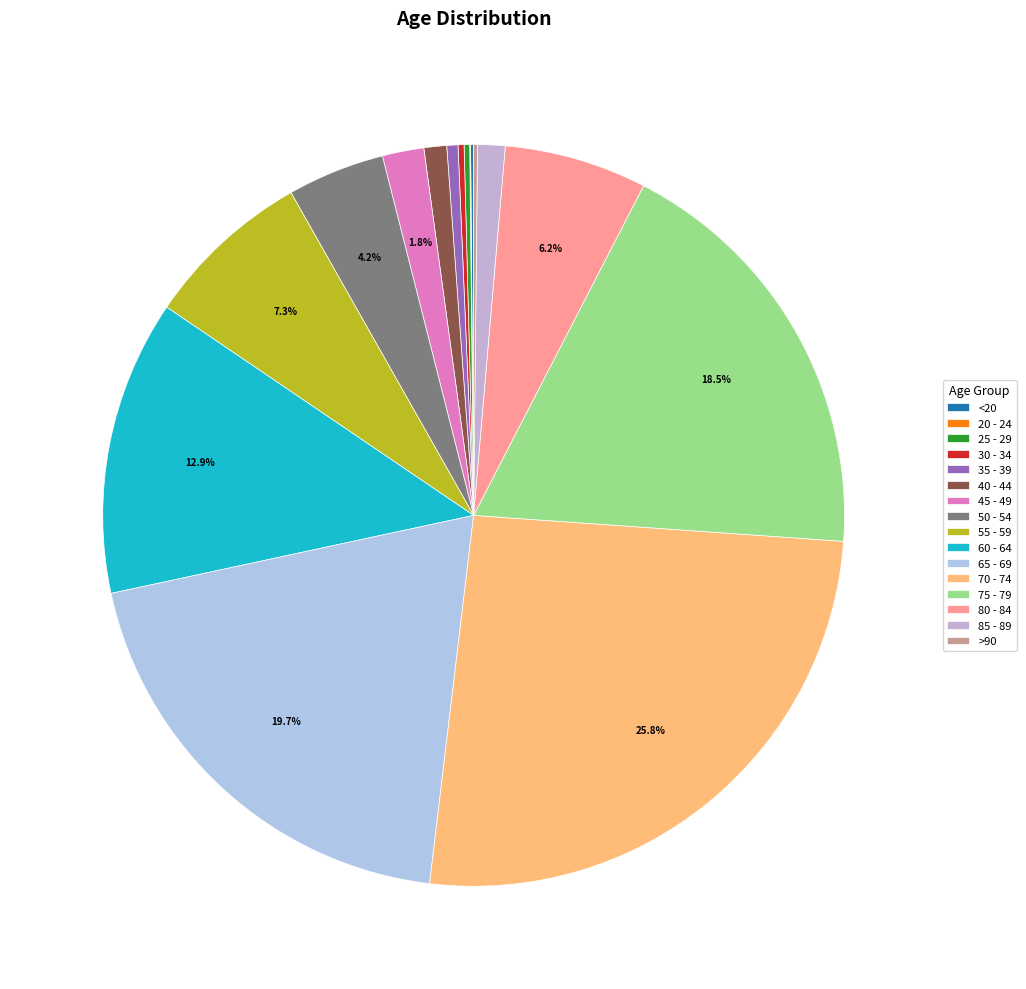

The 80 - 84 slice represents 6% of the pie. True or false?

True